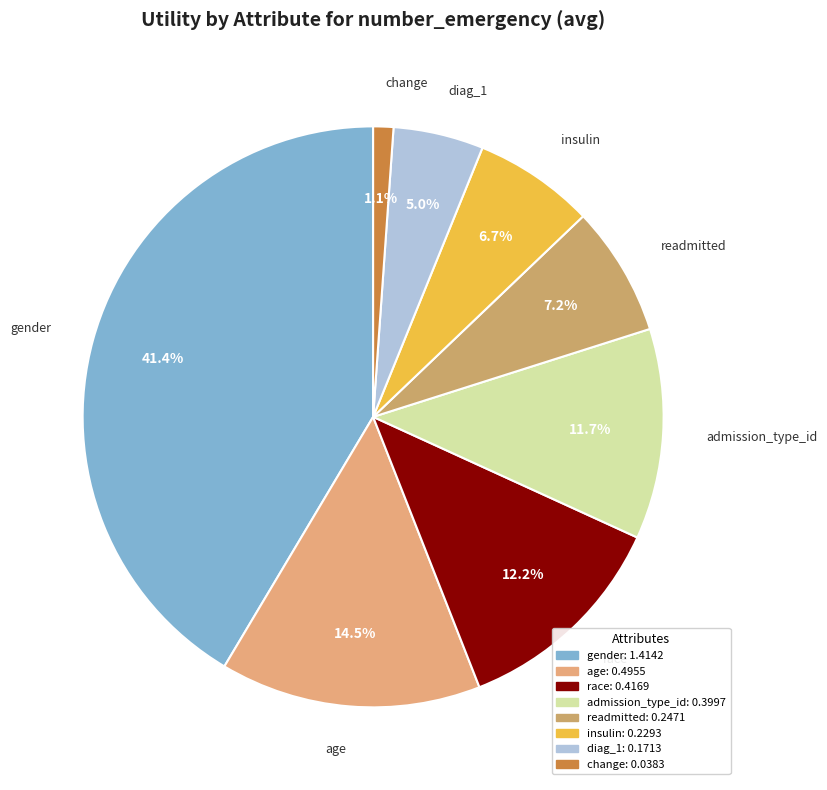

Rank the categories by value from highest to lowest.

gender, age, race, admission_type_id, readmitted, insulin, diag_1, change